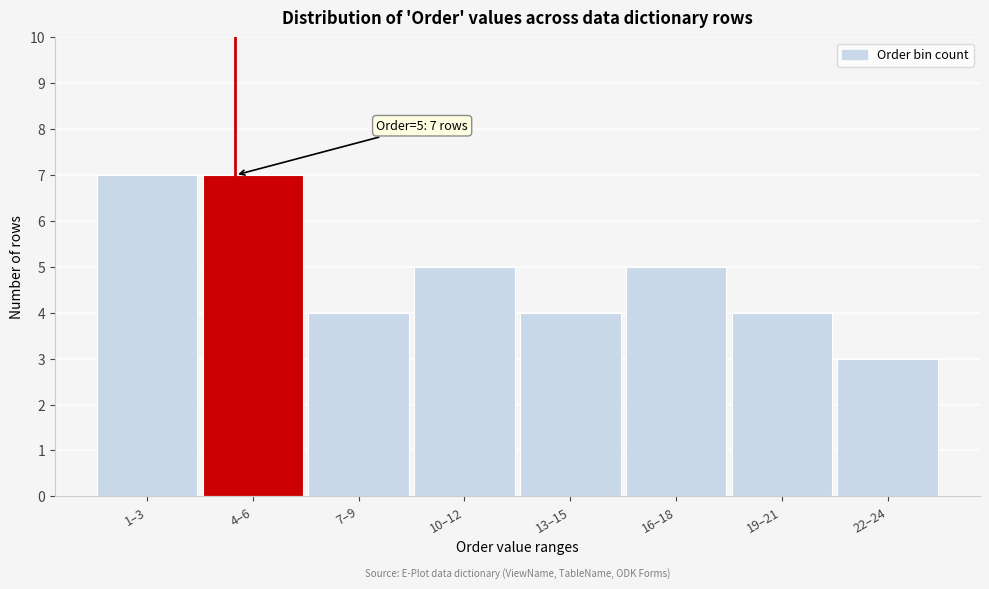

Reading right to left, extract all data points from this chart.

22–24=3	19–21=4	16–18=5	13–15=4	10–12=5	7–9=4	4–6=7	1–3=7